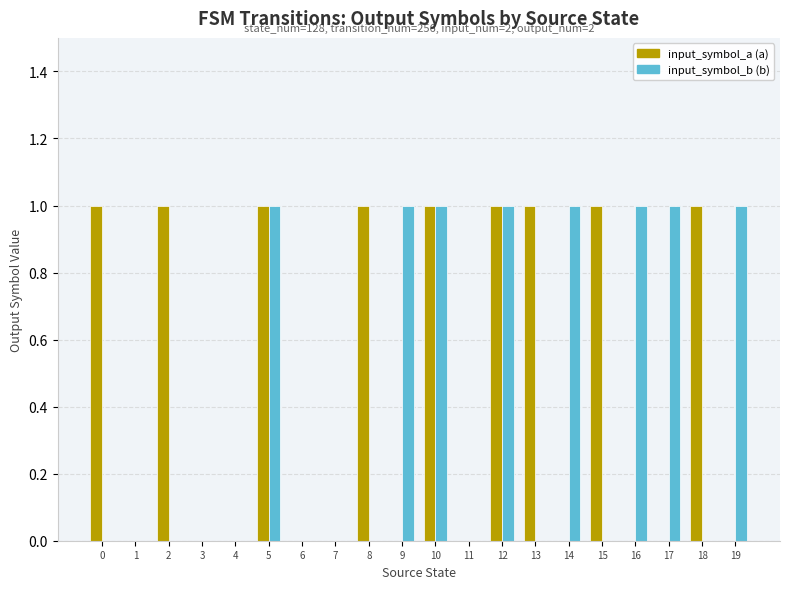

Between 11 and 18, which is larger?

18